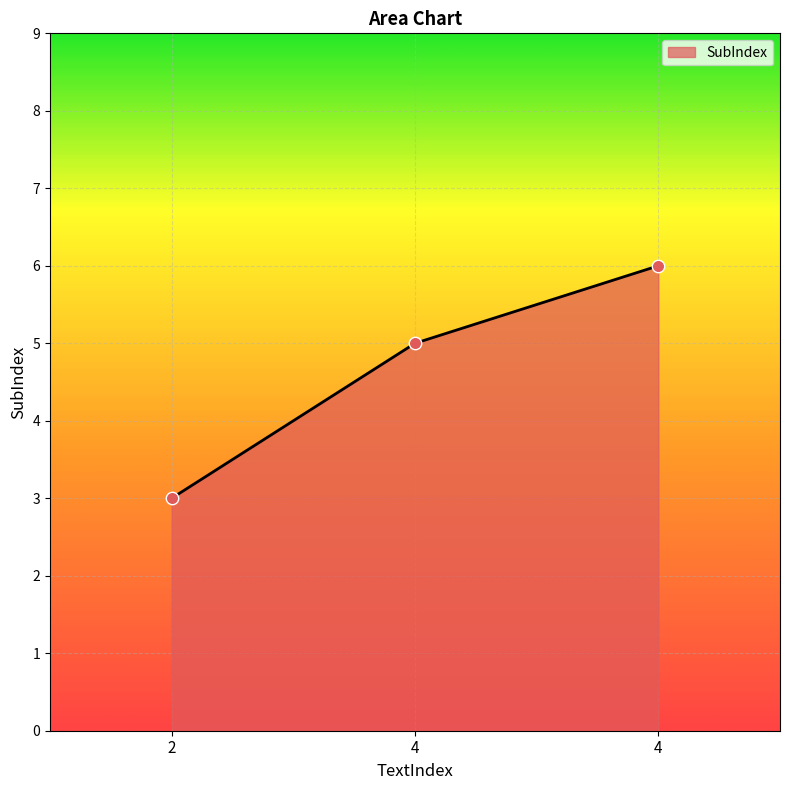

Is this an area chart (filled region under the line)?

Yes